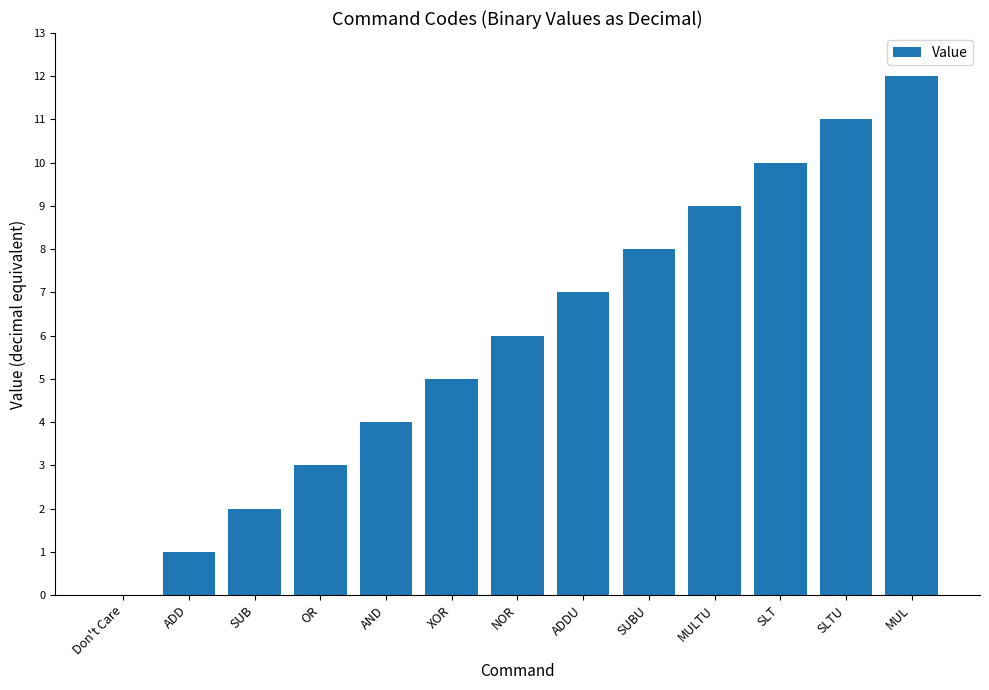

At which label is the value closest to 6?

NOR